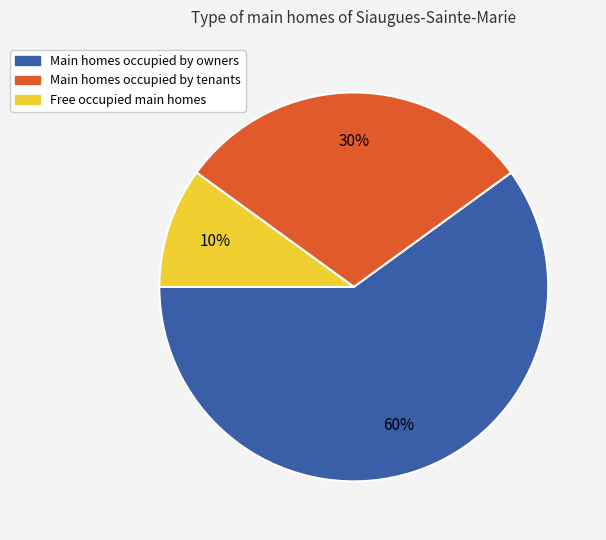

Which has a higher value, Free occupied main homes or Main homes occupied by owners?

Main homes occupied by owners